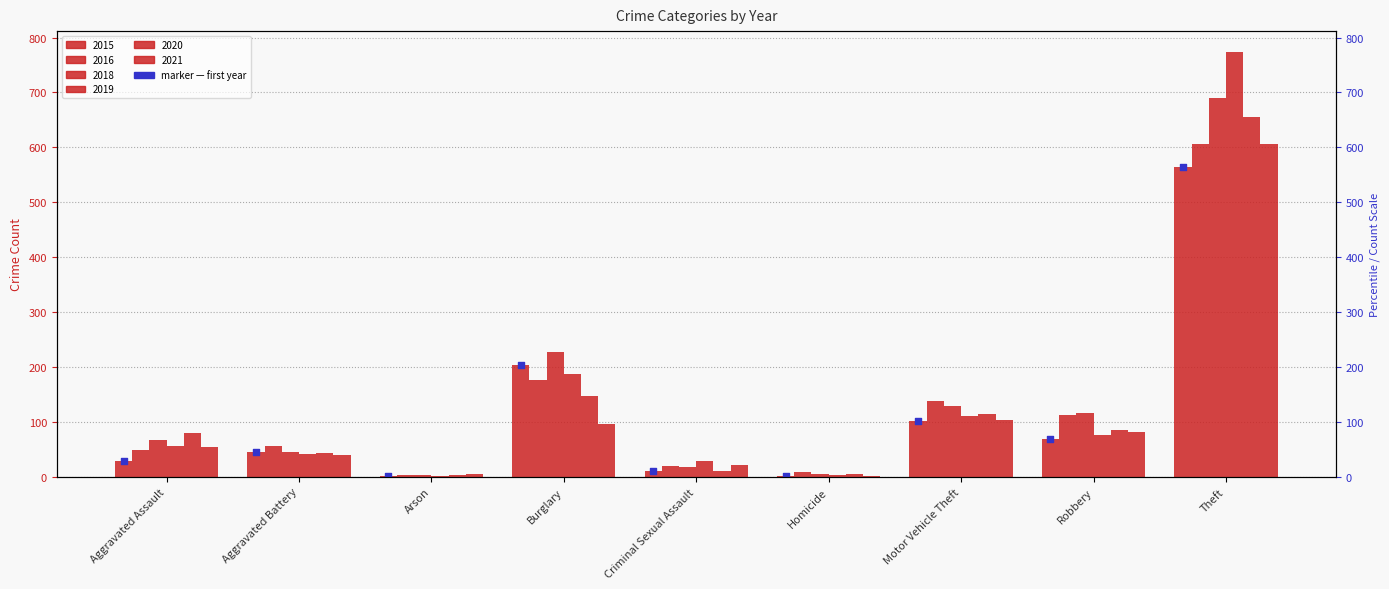

What is the ratio of the value at Aggravated Assault to the value at Burglary?

0.1